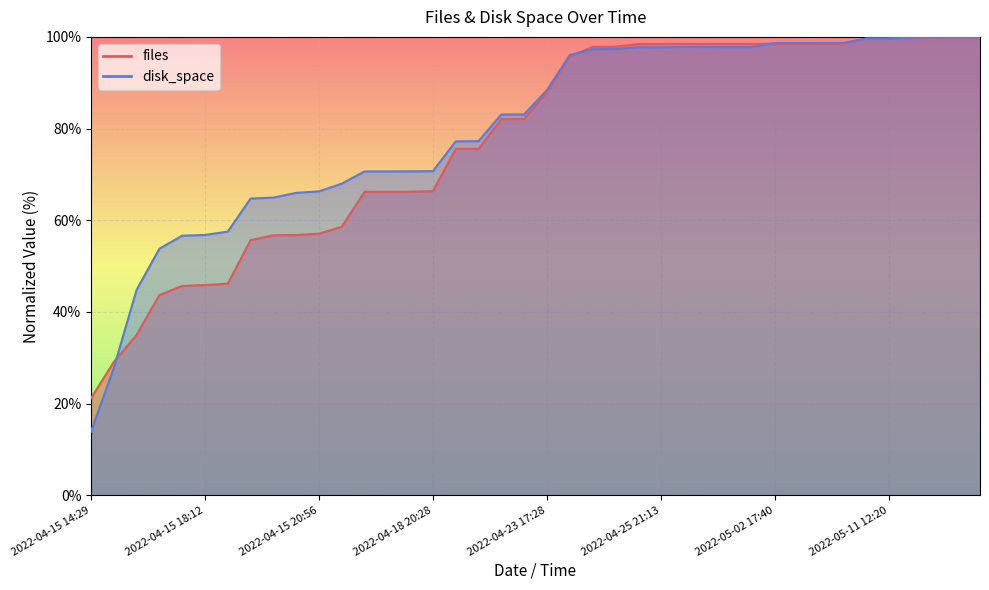

Which has a higher value, 2022-04-26 22:16 or 2022-04-21 15:59?

2022-04-26 22:16